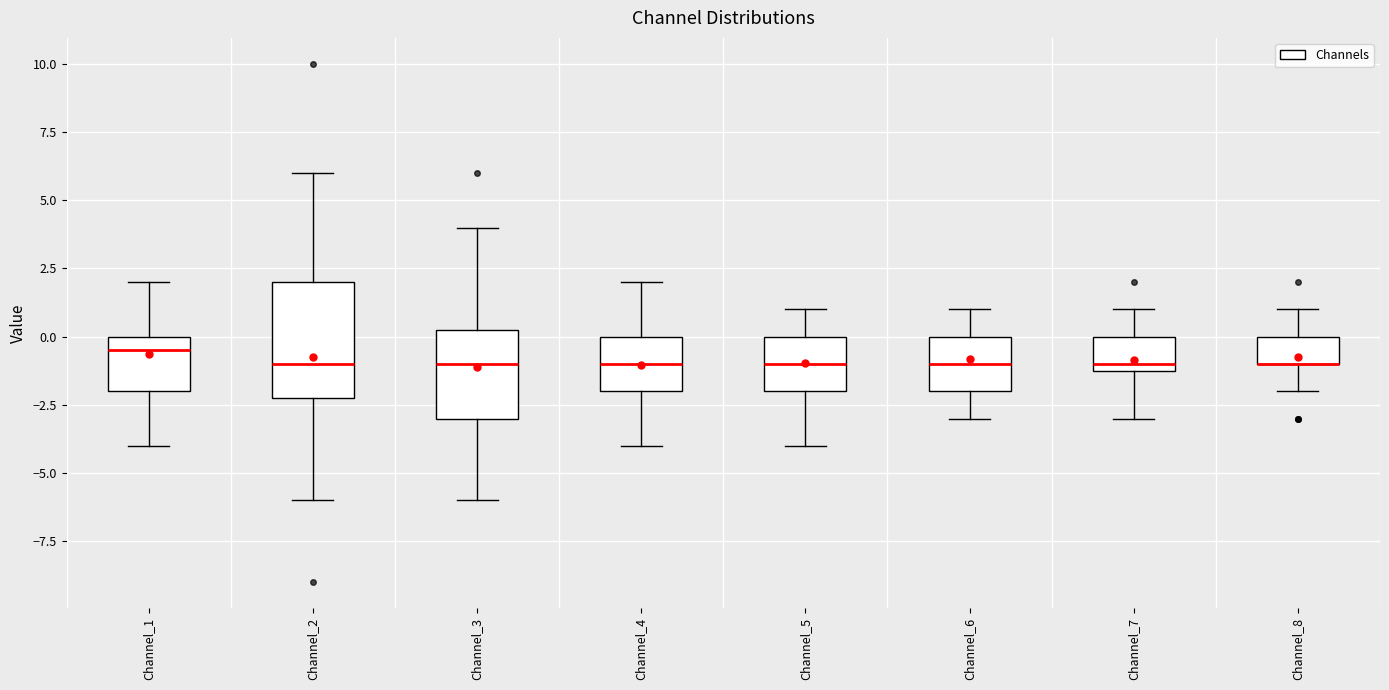

Which box is the tallest, from its lower edge to its upper edge?

Channel_2